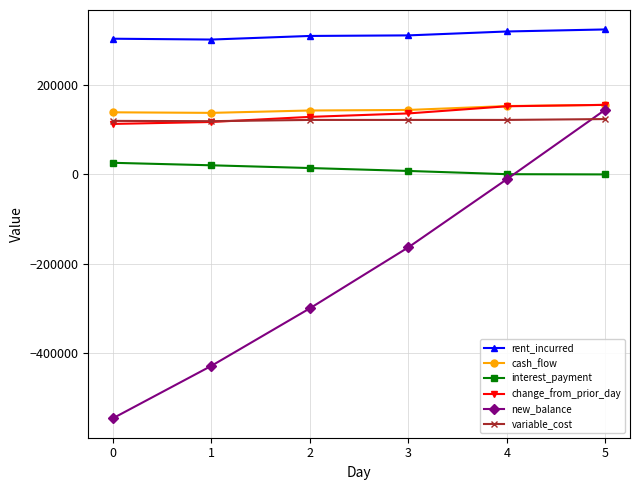

The value of variable_cost at 4 is 75796.9. True or false?

False